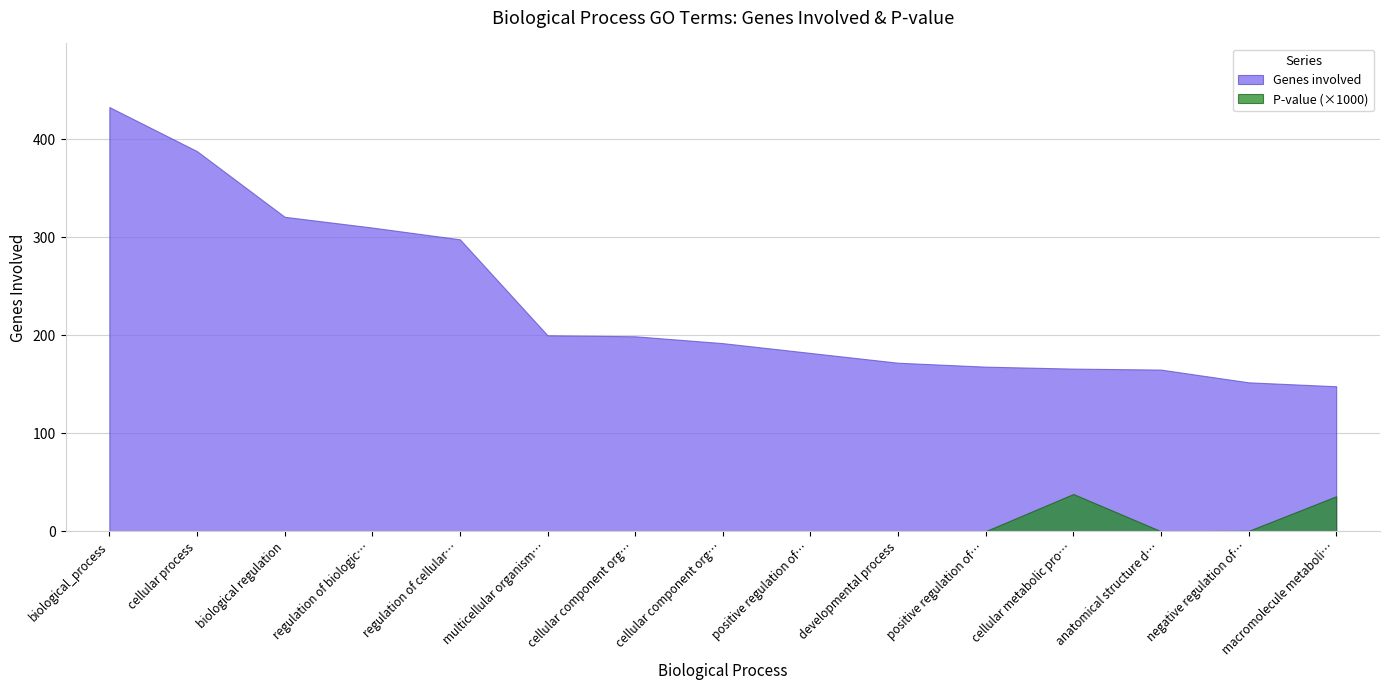

True or false: Genes involved and P-value (scaled) intersect in this chart.

False